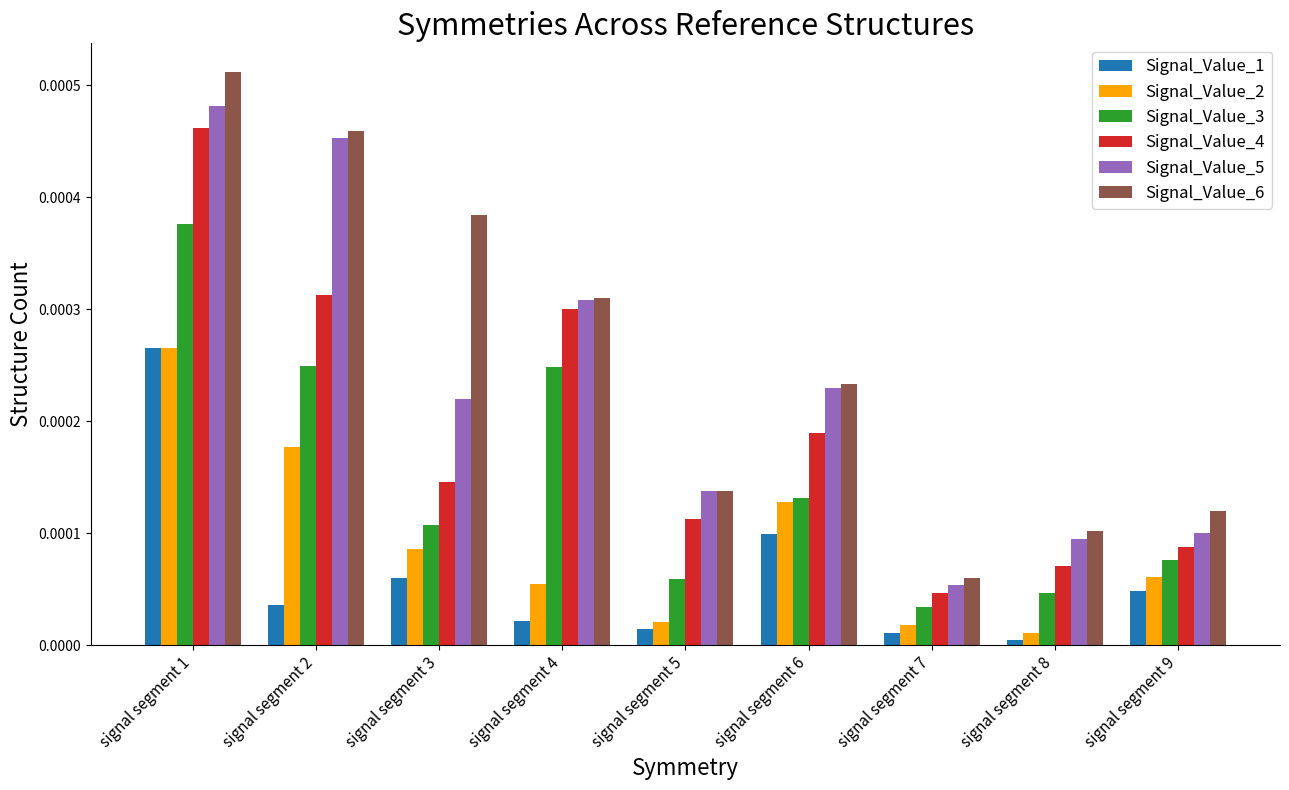

Which category has the highest value in the Signal_Value_2 series?

signal segment 1